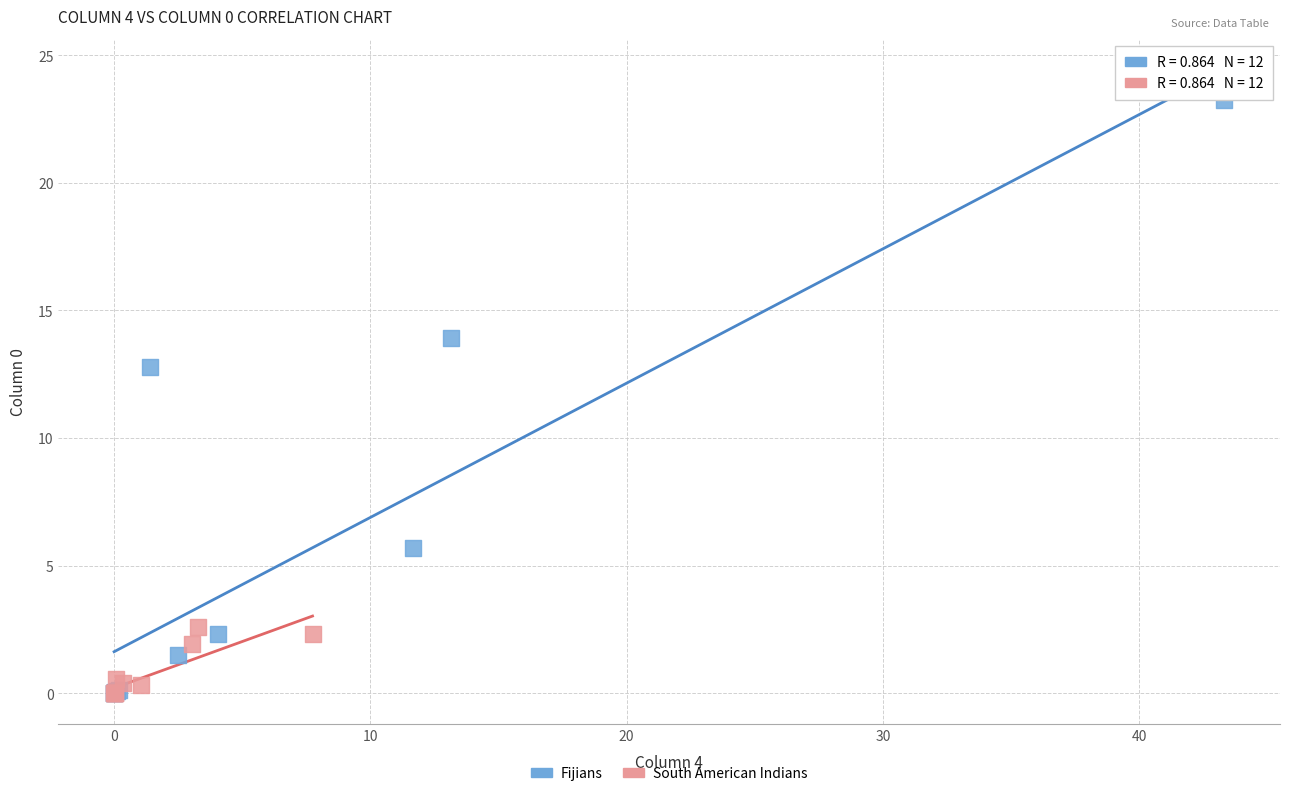

Which series has the widest spread of Y values?

Fijians